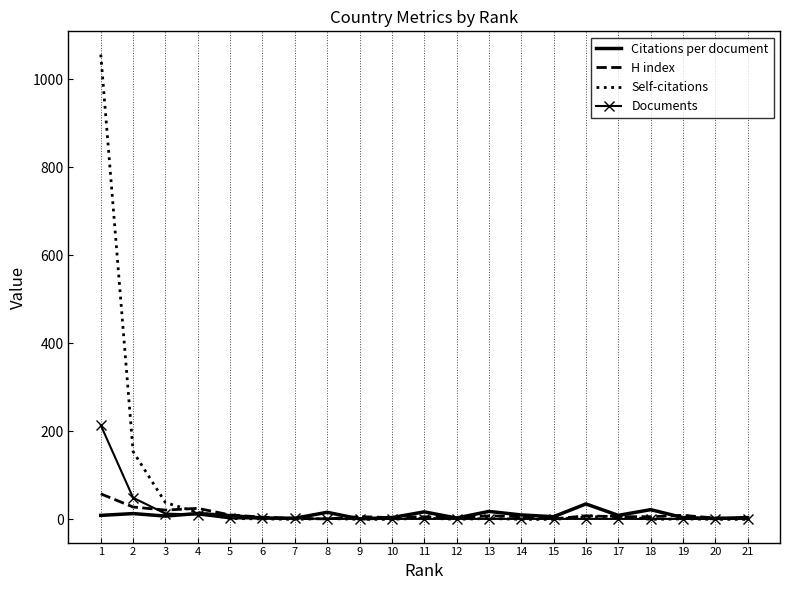

What is the average value of the Documents series?

14.6